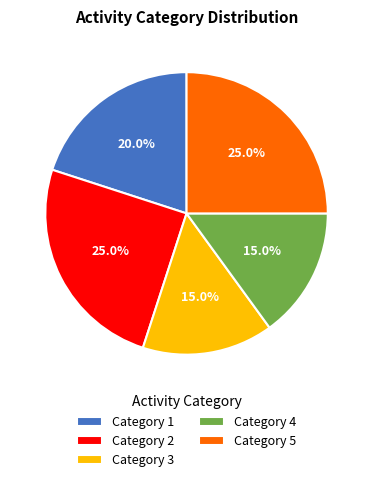

What is the total percentage of Category 3 and Category 4?

30.0%